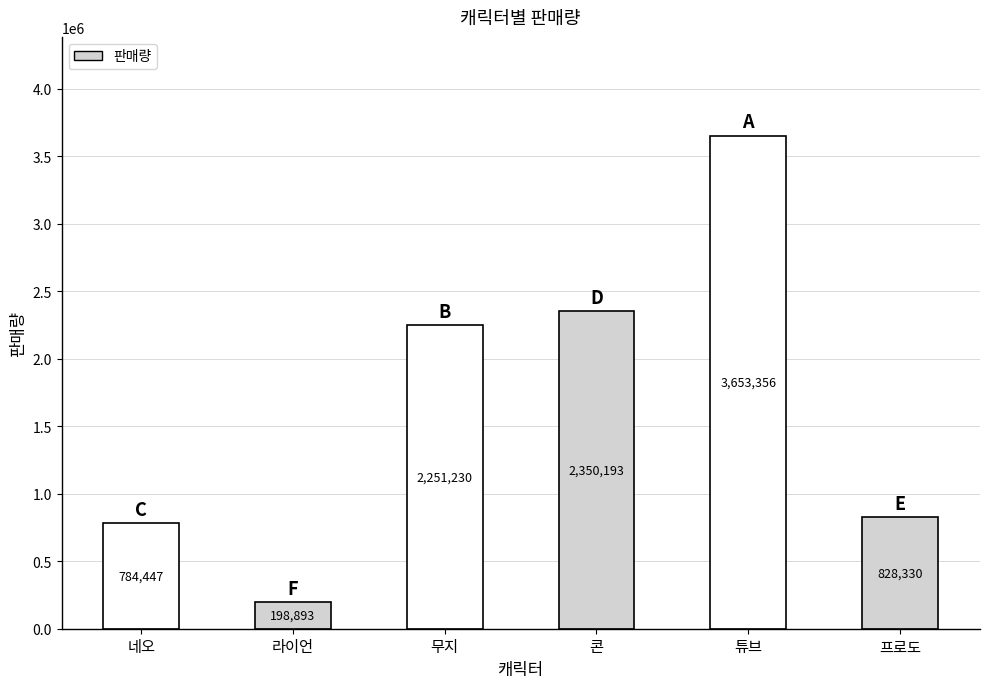

Between 콘 and 무지, which is larger?

콘